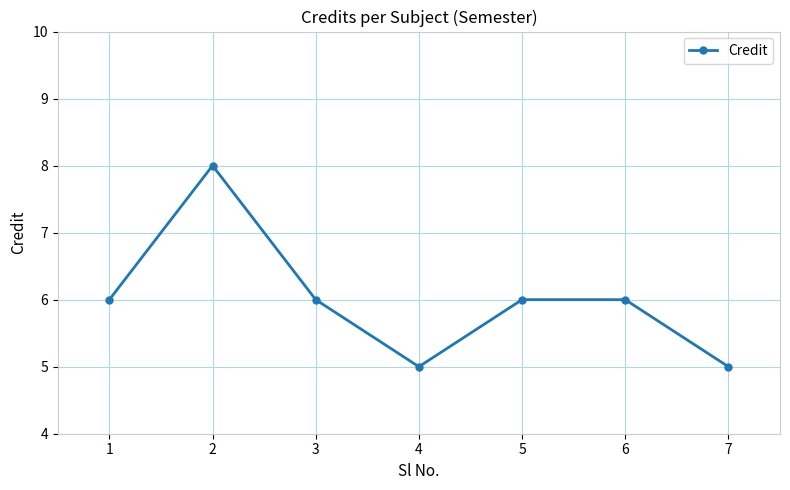

How many values are between 5 and 6?

6